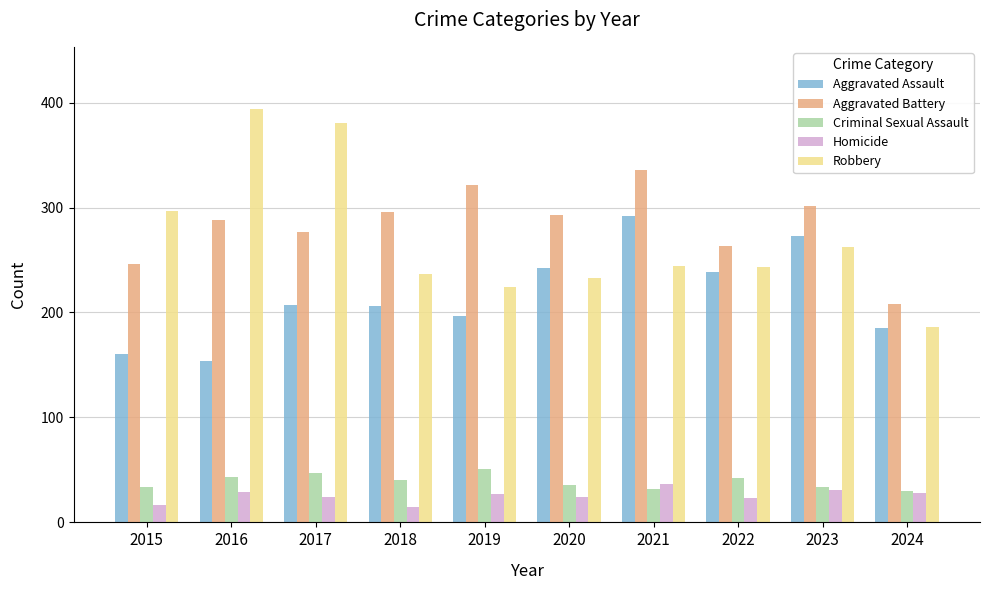

At which category does the chart reach its peak across all series?

2016